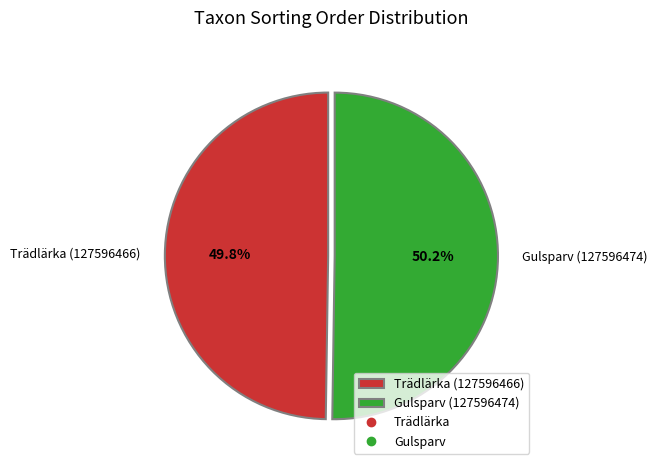

Is there a majority slice in this chart?

Yes